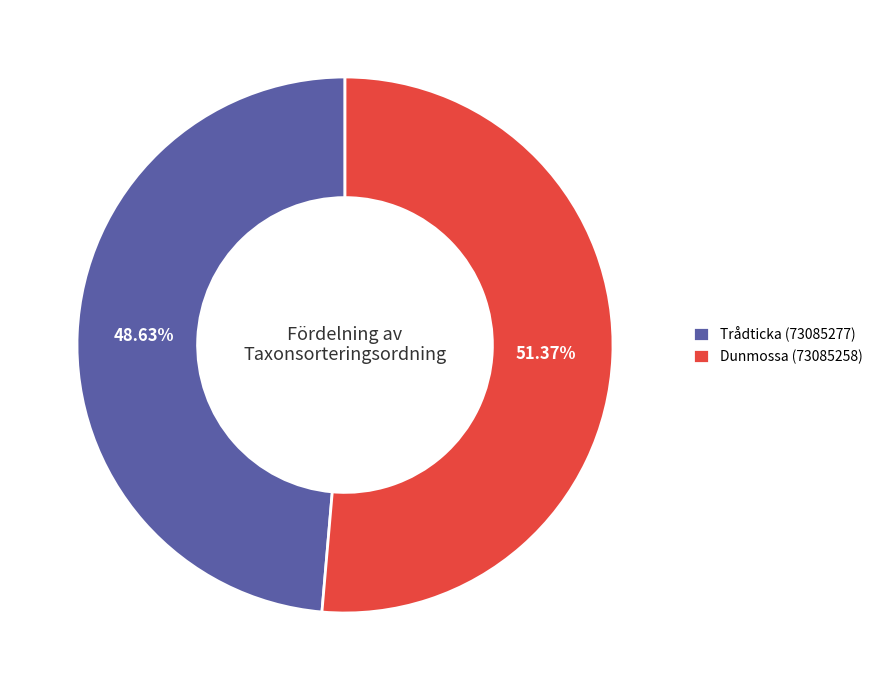

The Dunmossa (73085258) slice represents 51% of the pie. True or false?

True